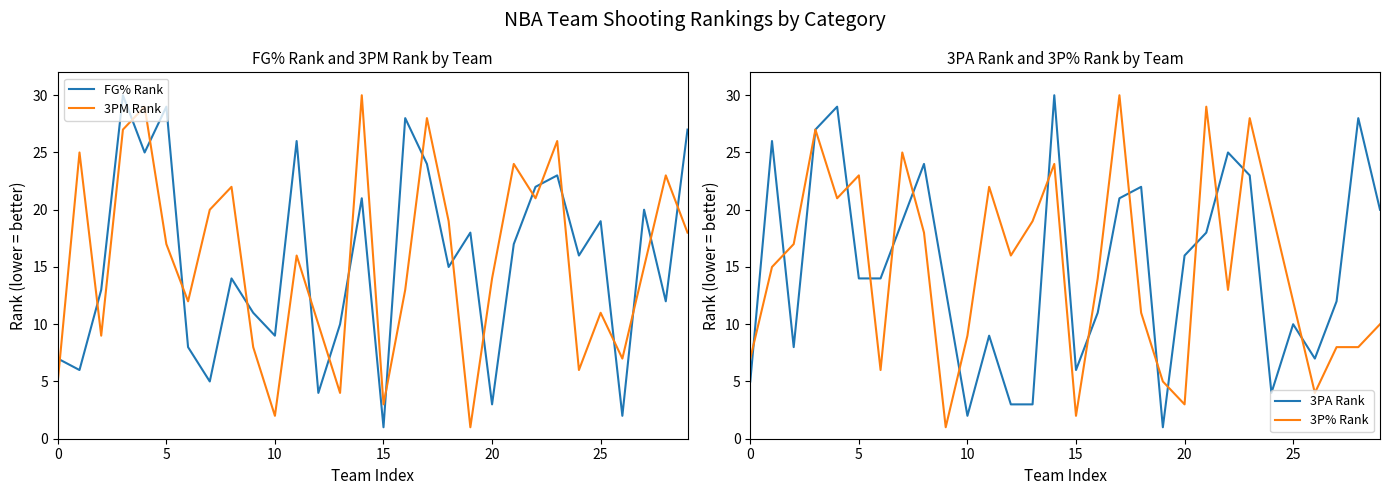

List the series in order of their peak value, lowest first.

FG% Rank, 3PM Rank, 3PA Rank, 3P% Rank